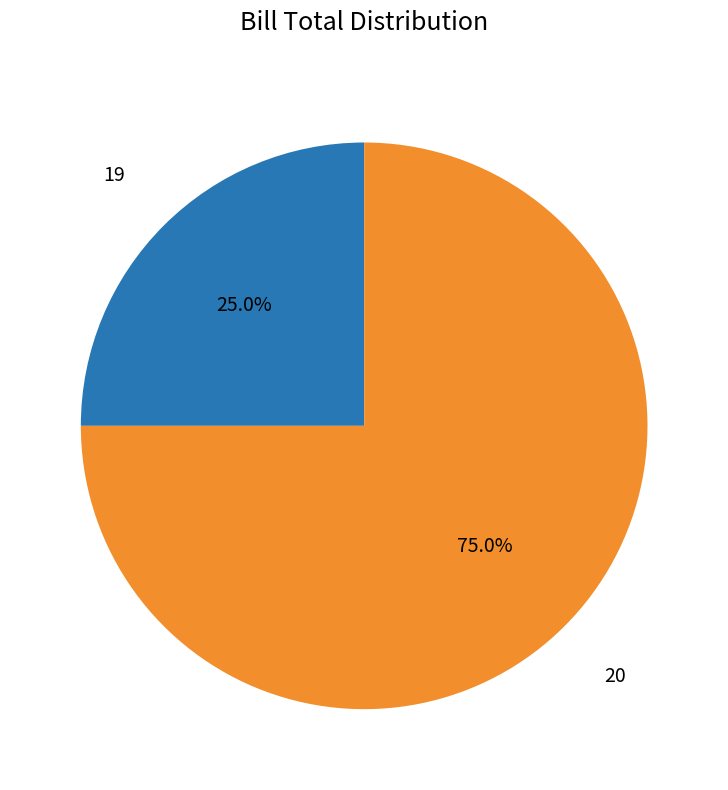

Is it true that 20 is 75% of the pie?

True